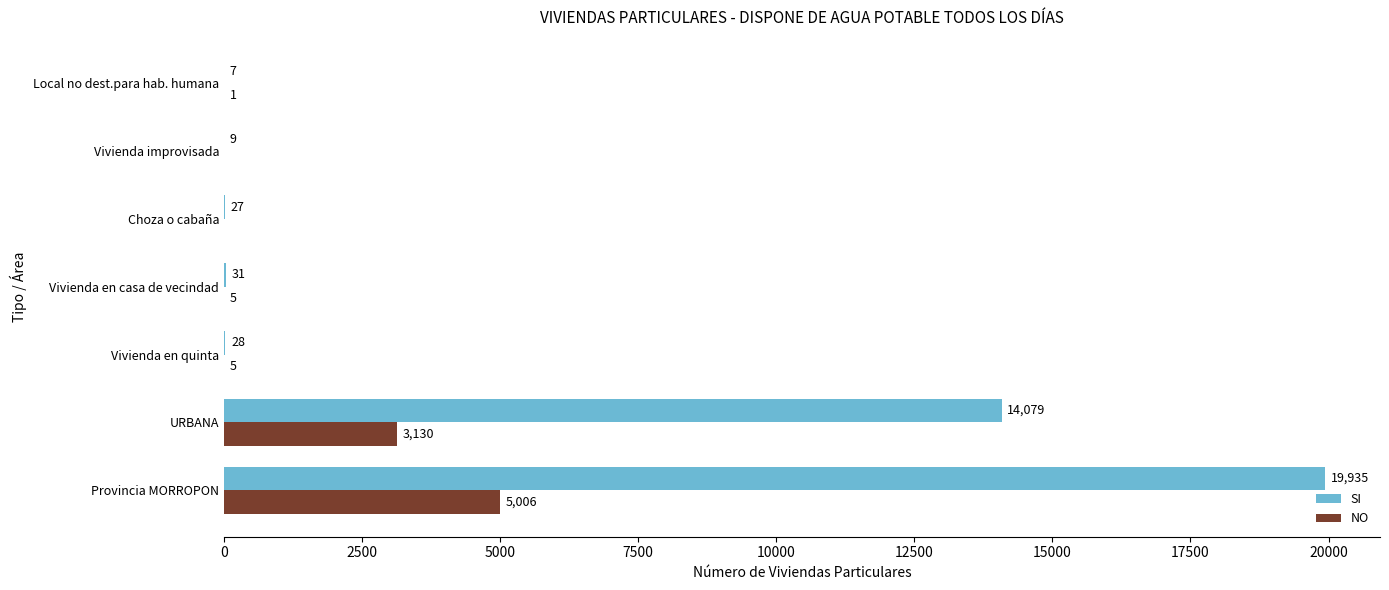

What is the sum of all NO values?

8147